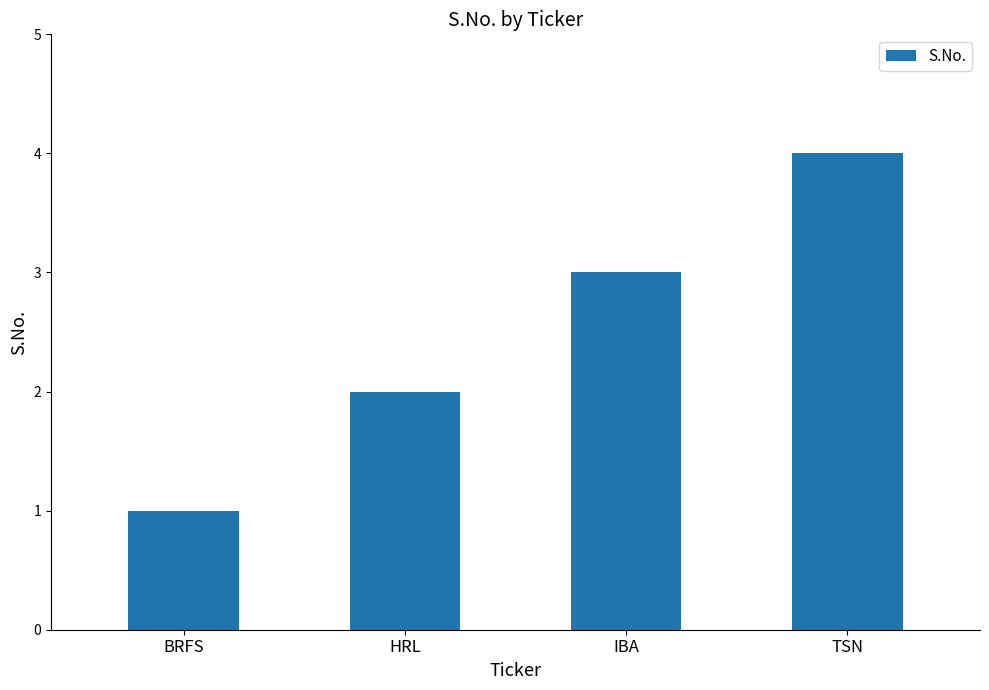

What is the label of the 3rd bar from the right?

HRL